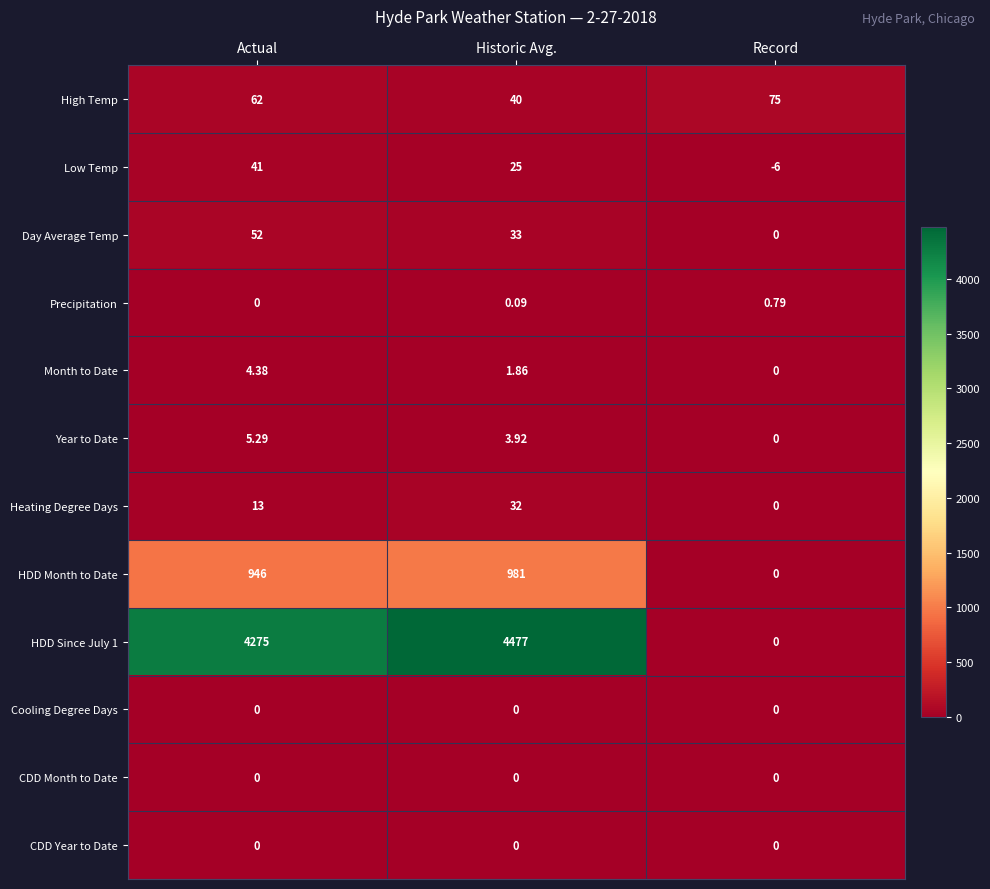

Where does the Day Average Temp series first go above 33?

Actual